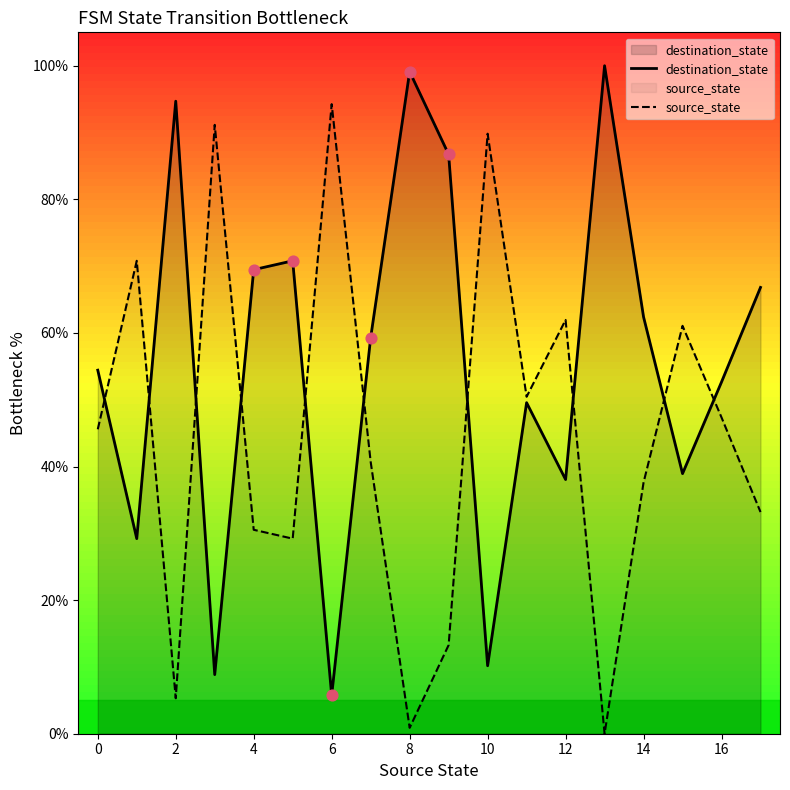

What are all the series names shown in the legend?

destination_state, source_state